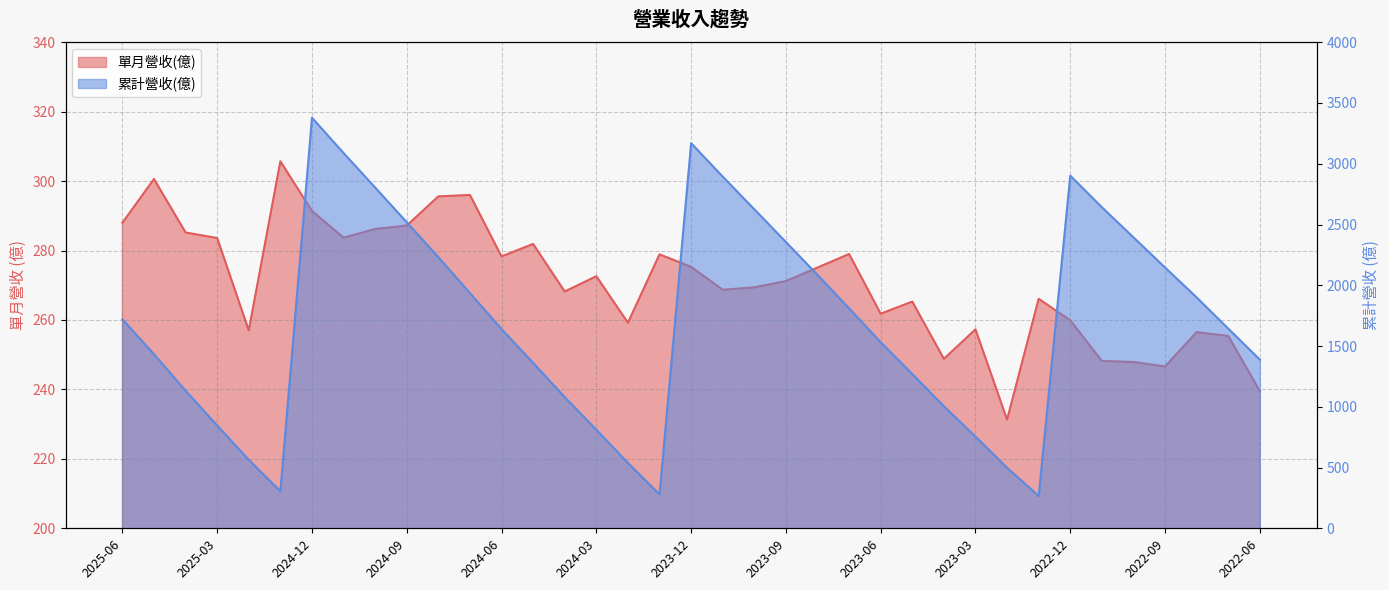

List the labels in order of 累計營收(億) value, largest first.

2024-12, 2023-12, 2024-11, 2022-12, 2023-11, 2024-10, 2022-11, 2023-10, 2024-09, 2022-10, 2023-09, 2024-08, 2022-09, 2023-08, 2024-07, 2022-08, 2023-07, 2025-06, 2022-07, 2024-06, 2023-06, 2025-05, 2022-06, 2024-05, 2023-05, 2025-04, 2024-04, 2023-04, 2025-03, 2024-03, 2023-03, 2025-02, 2024-02, 2023-02, 2025-01, 2024-01, 2023-01